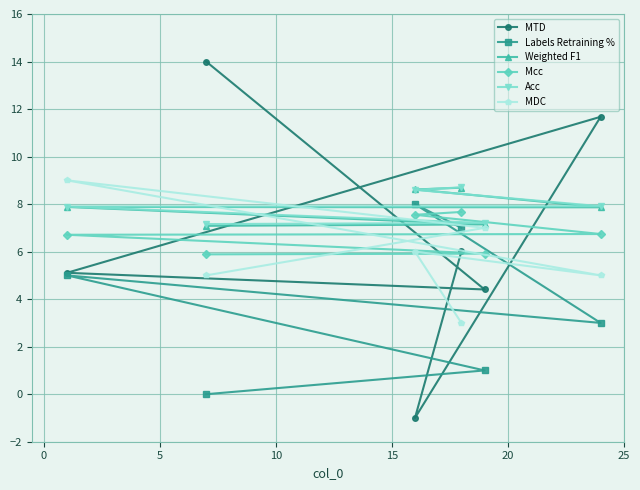

How many values in MTD are below zero?

1